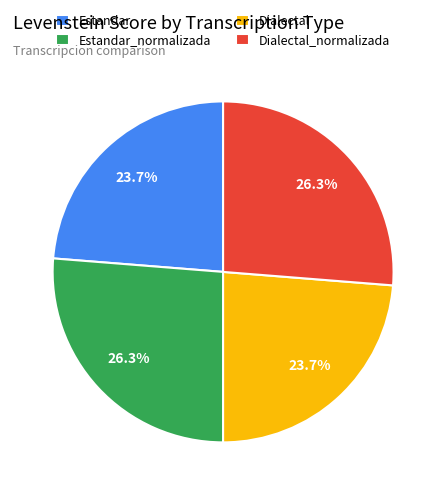

To the nearest percent, what portion does Estandar represent?

24%